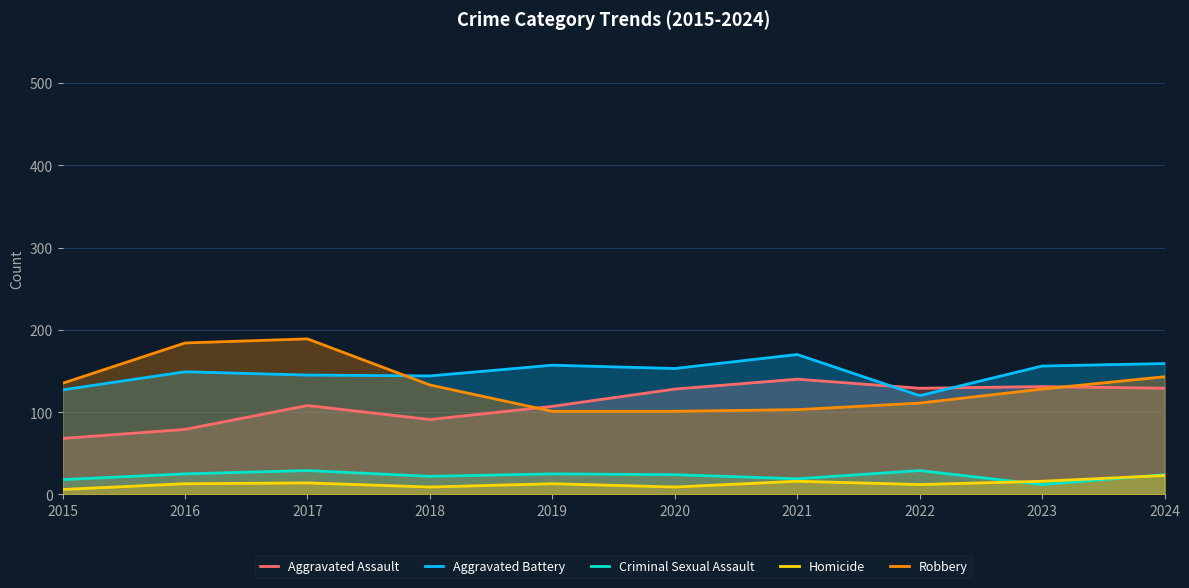

What is the difference between the highest and lowest values at 2016?

171